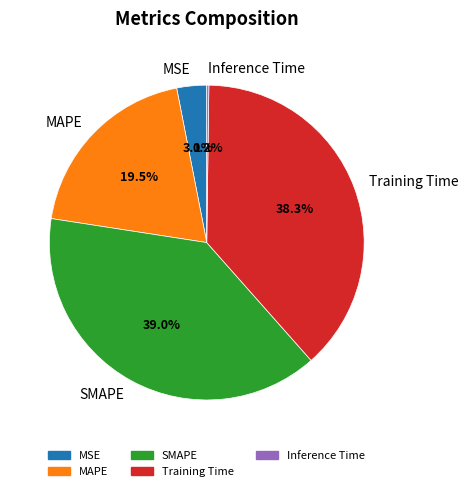

What portion of the pie excludes Training Time?

61.7%